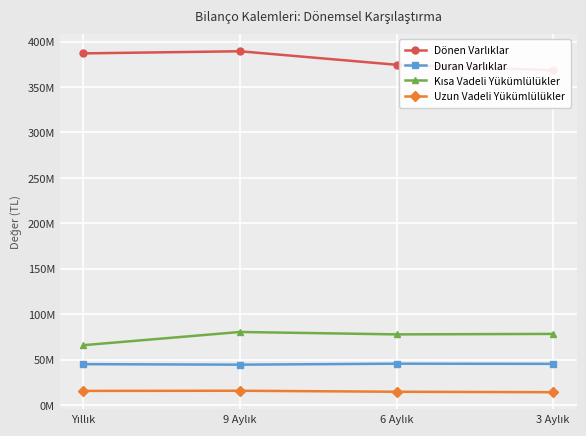

Reading left to right, list all the values displayed in this chart.

Dönen Varlıklar: 386980024	389303103	374447731	368375462
Duran Varlıklar: 44968586	44393737	45484493	45306862
Kısa Vadeli Yükümlülükler: 65847013	80380665	77723120	78251352
Uzun Vadeli Yükümlülükler: 15517665	15696334	14590051	14077000